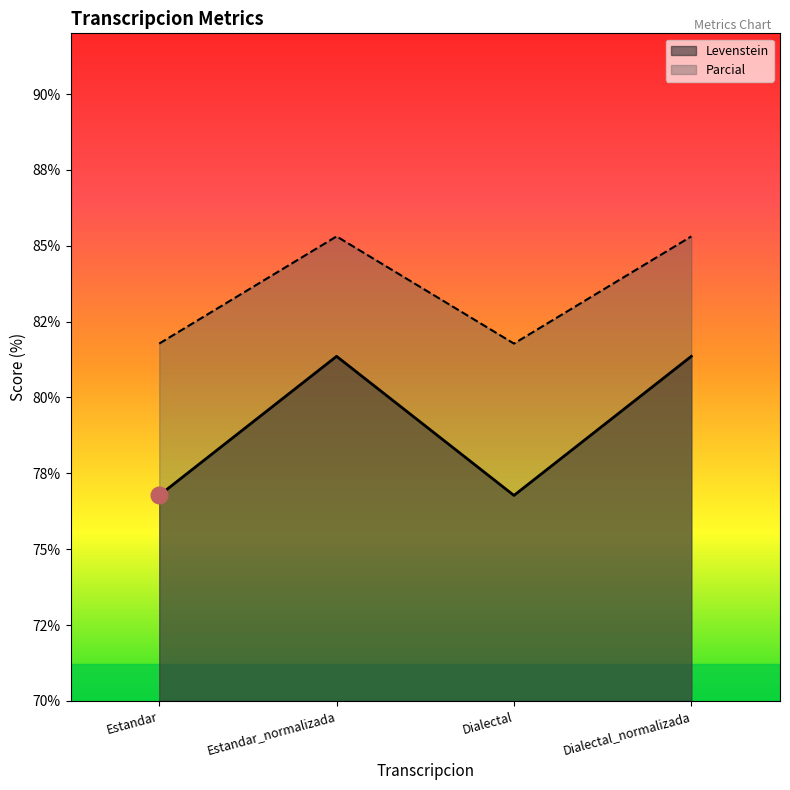

Reading left to right, transcribe all the data shown in this chart.

Levenstein: Estandar=76.8	Estandar_normalizada=81.4	Dialectal=76.8	Dialectal_normalizada=81.4
Parcial: Estandar=81.8	Estandar_normalizada=85.3	Dialectal=81.8	Dialectal_normalizada=85.3